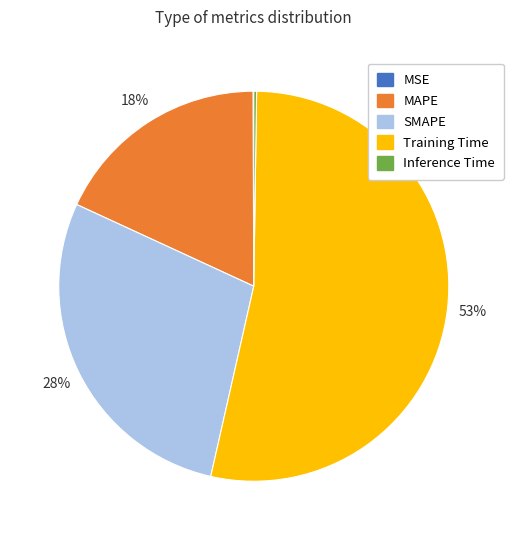

True or false: SMAPE accounts for 28% of the total.

True